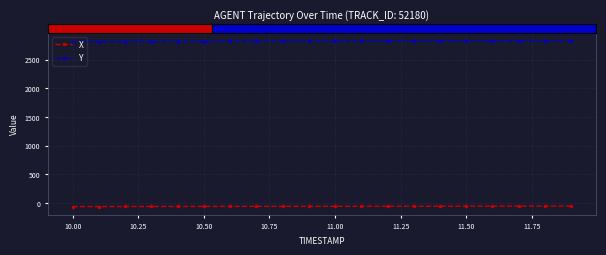

True or false: X and Y intersect in this chart.

False